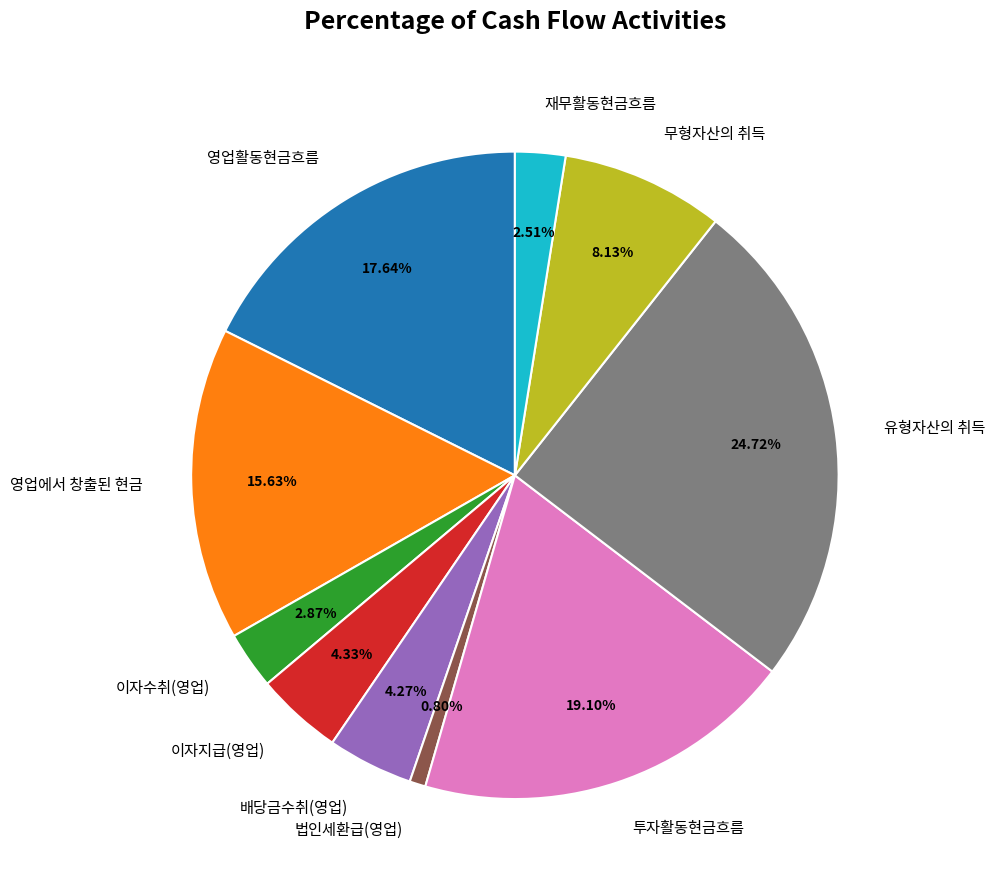

Is 유형자산의 취득 the majority of the pie?

No